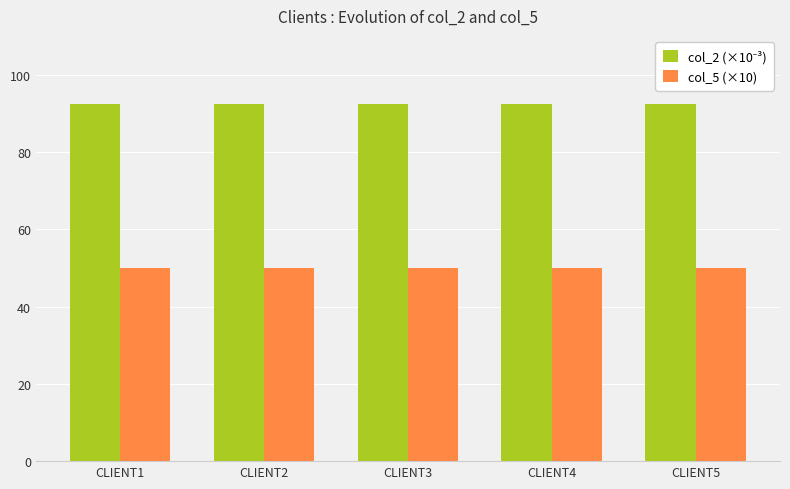

At how many categories does at least one series exceed 85?

5